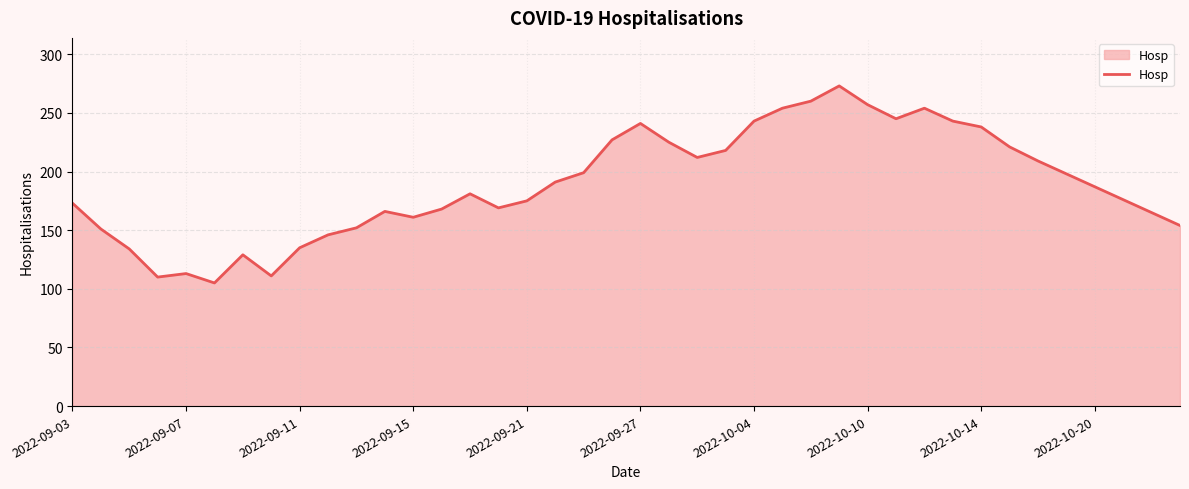

What is the greatest value displayed?

273